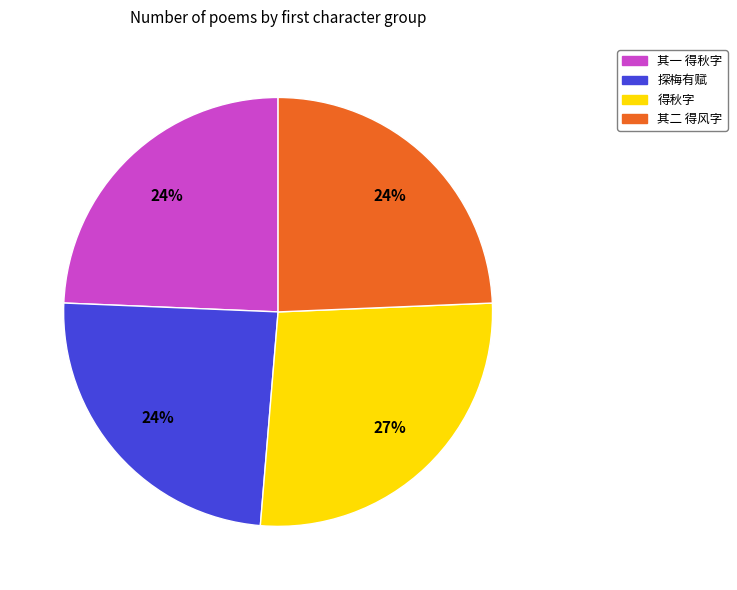

Is there a majority slice in this chart?

No